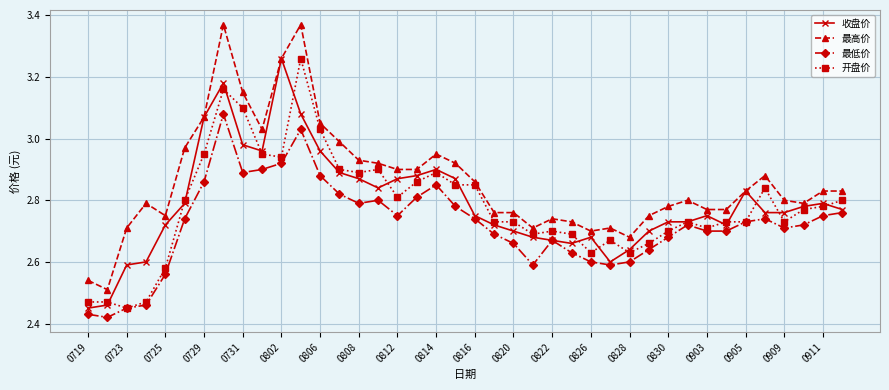

What are all the series names shown in the legend?

收盘价, 最高价, 最低价, 开盘价